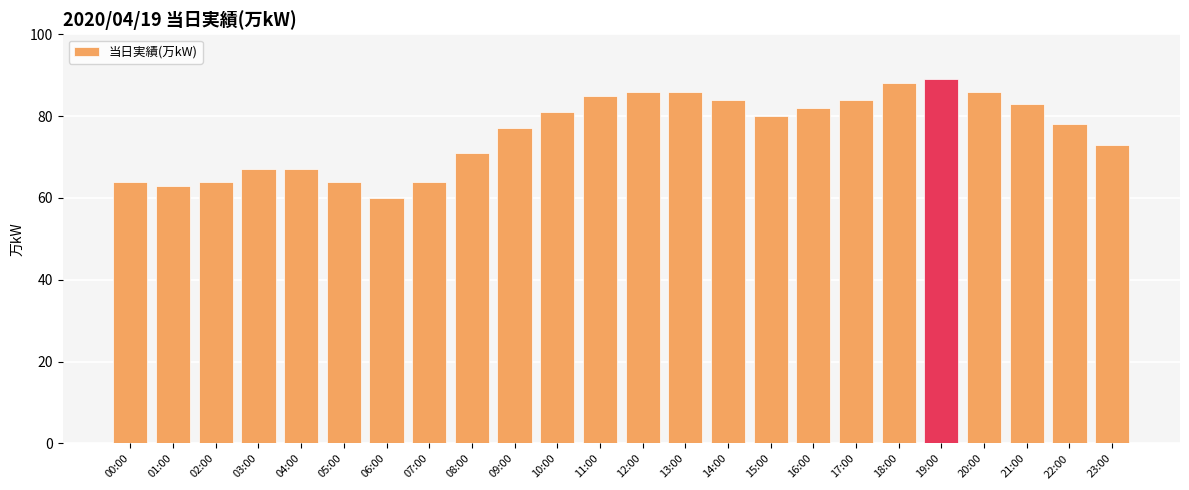

Which category has the lowest value across all series?

06:00